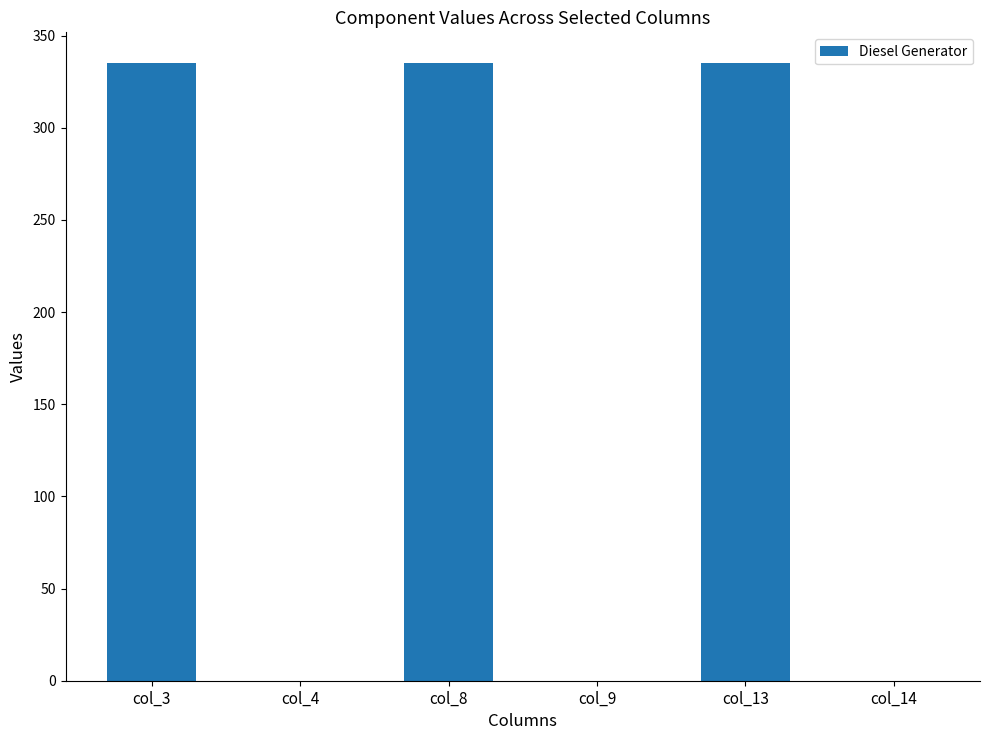

Count the values in the range 0 to 335.

6